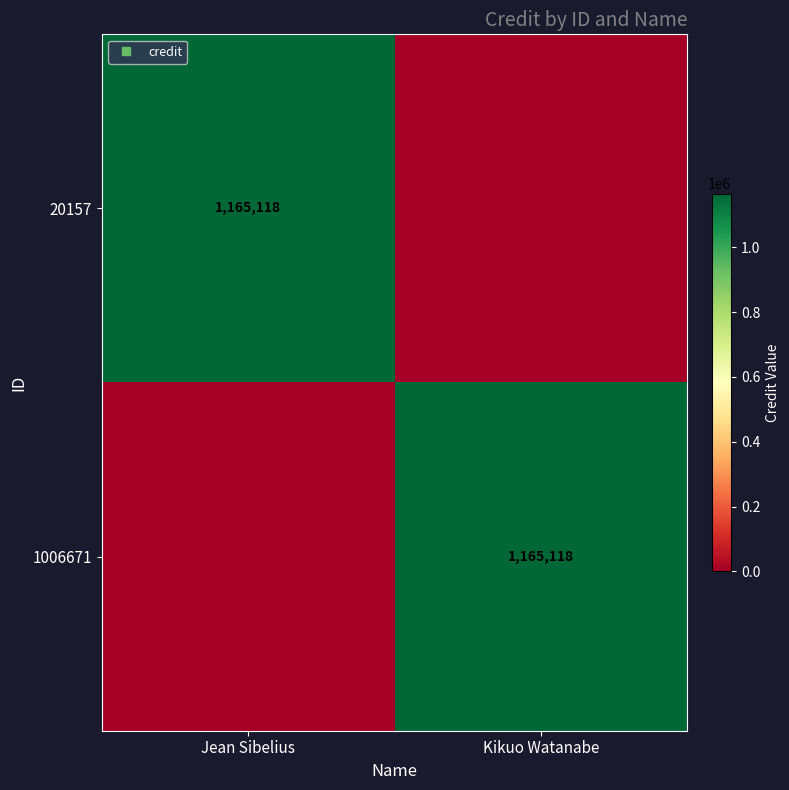

At how many categories does at least one series exceed 1101099?

2